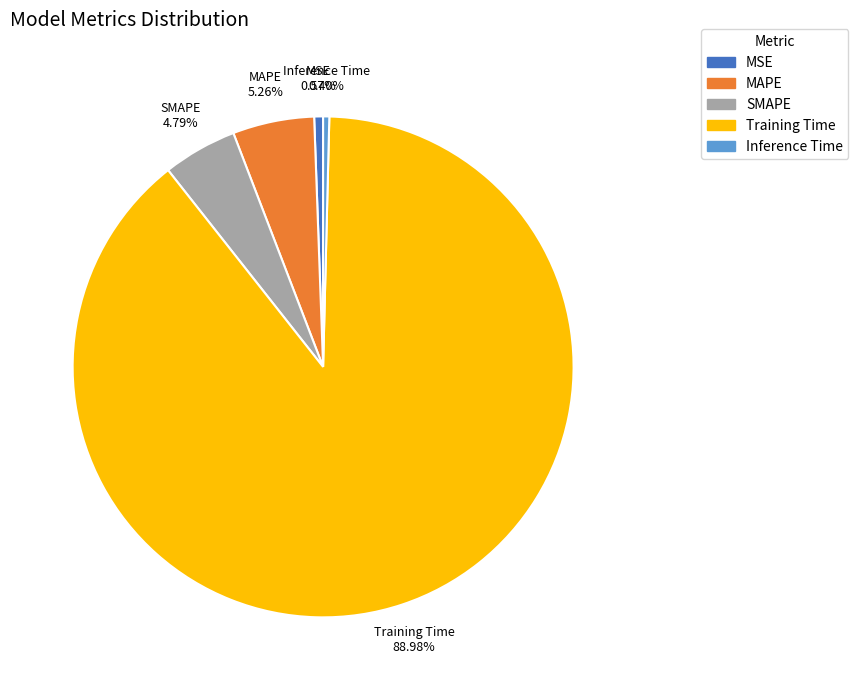

How many segments does this pie chart have?

5